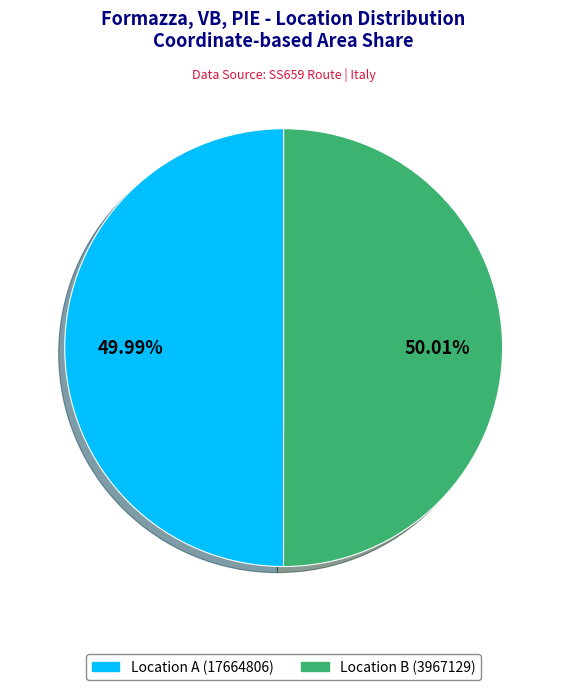

Is there a majority slice in this chart?

Yes